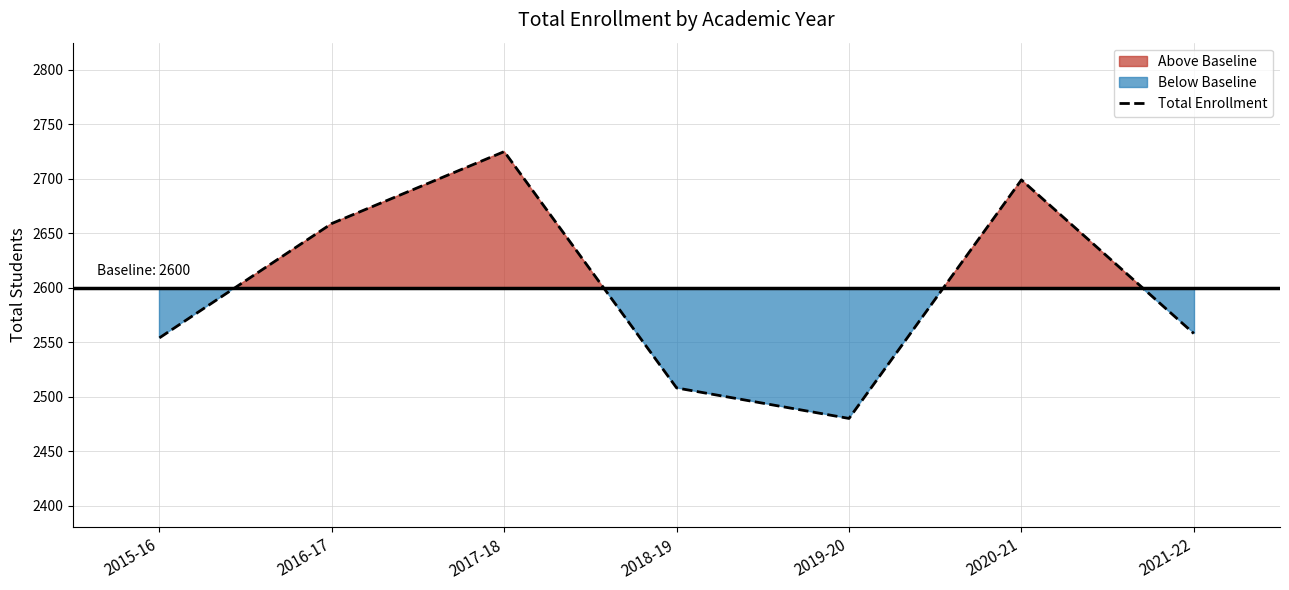

List the labels in order of value, largest first.

2017-18, 2020-21, 2016-17, 2021-22, 2015-16, 2018-19, 2019-20